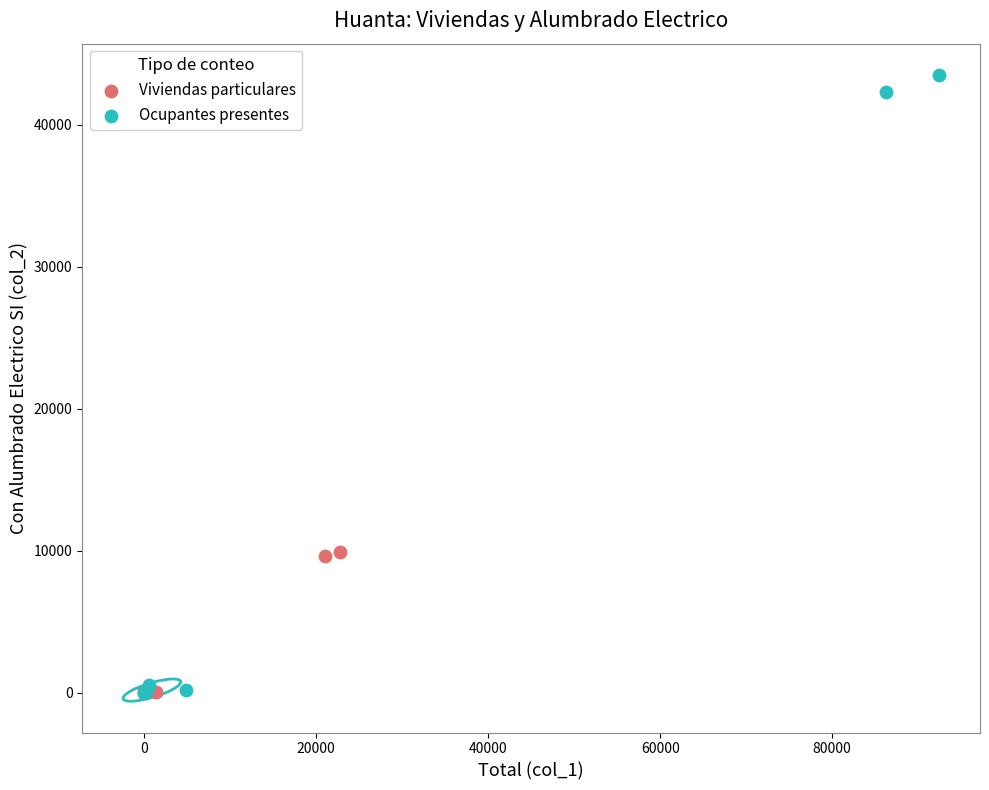

Which series has the widest spread of Y values?

Ocupantes presentes